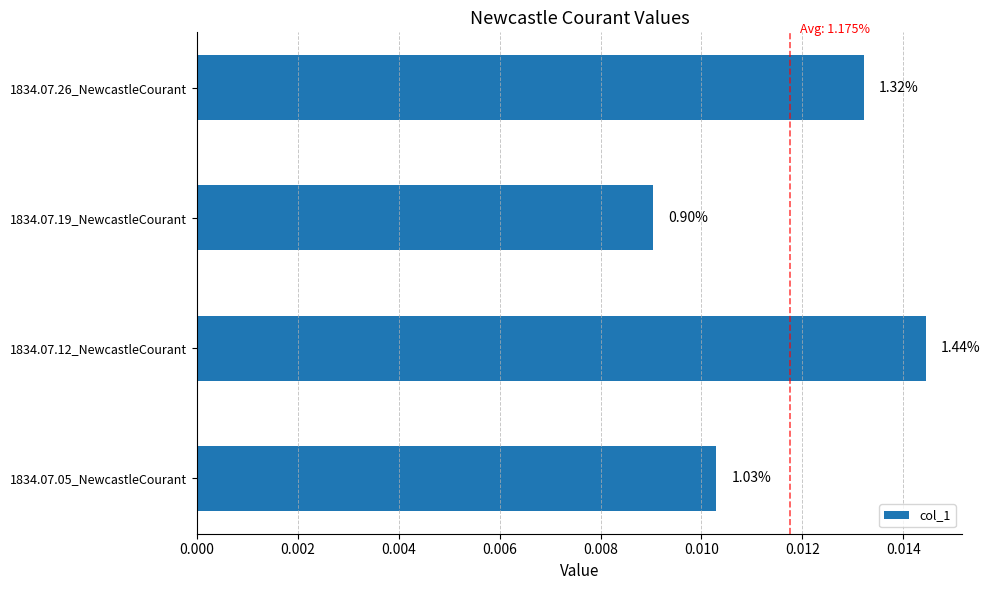

Does the chart contain any negative values?

No